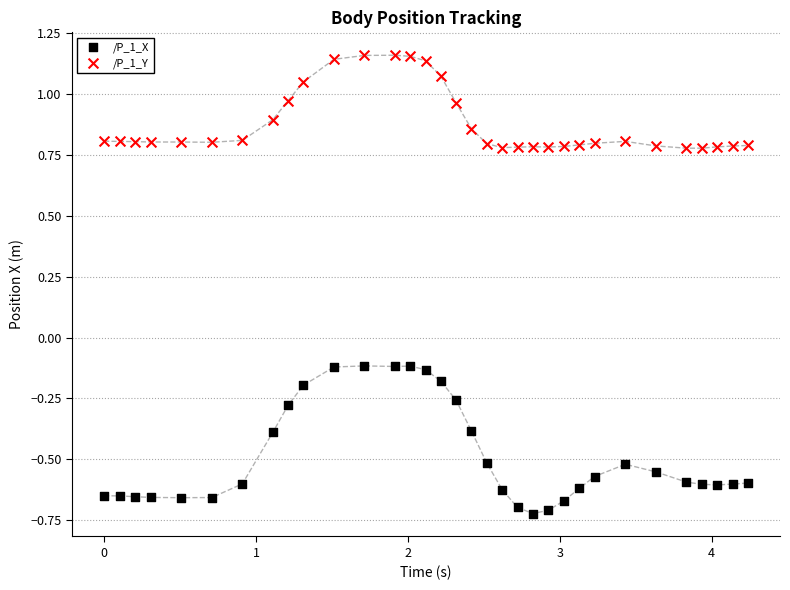

Which series contains the lowest Y value?

/P_1_X